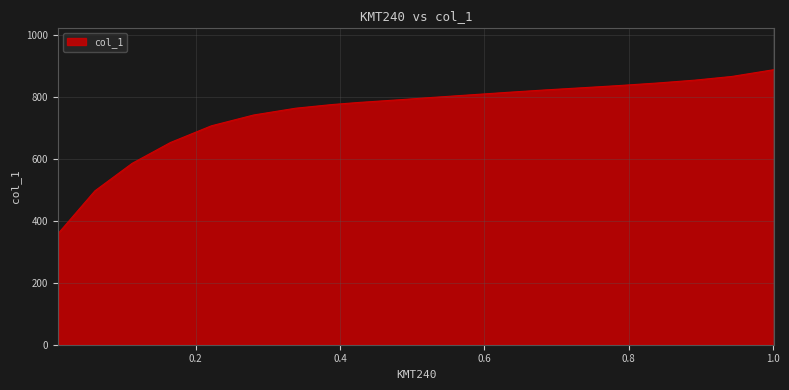

What is the minimum value shown in the chart?

359.7